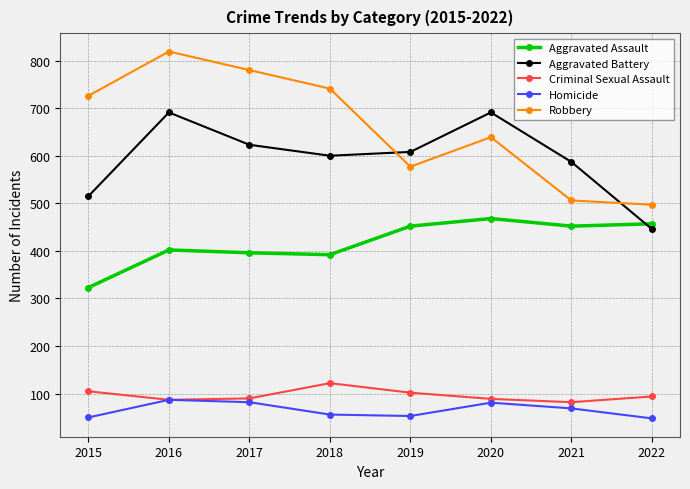

What is the sum of all Robbery values?

5285